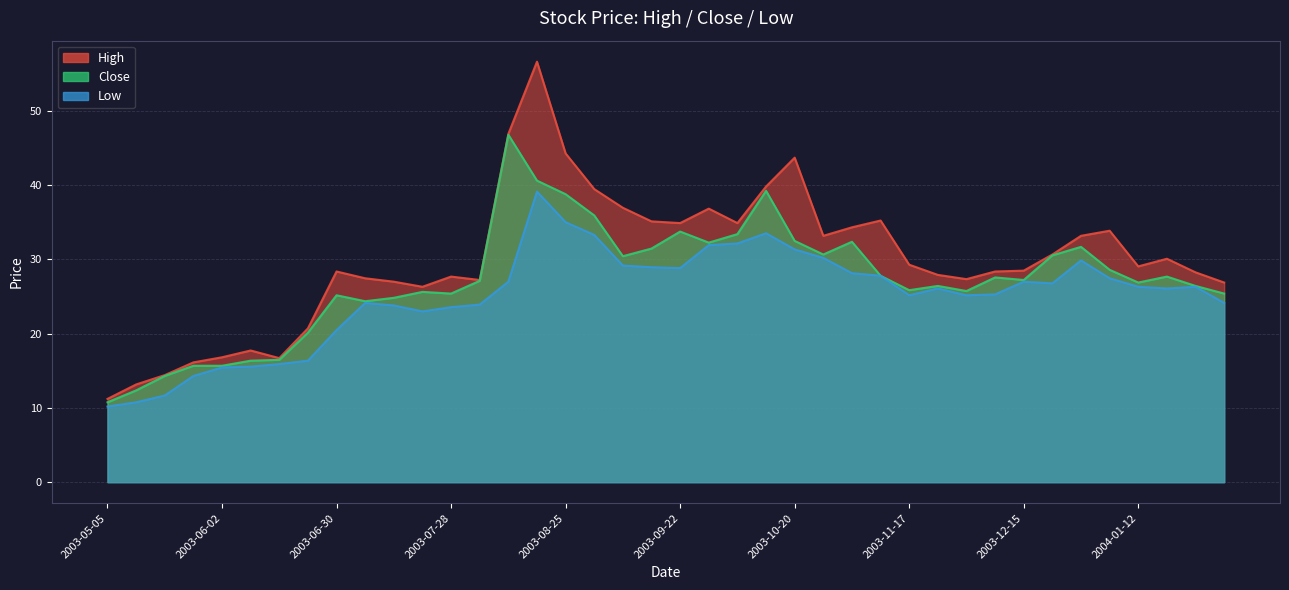

How many lines are shown in the chart?

3